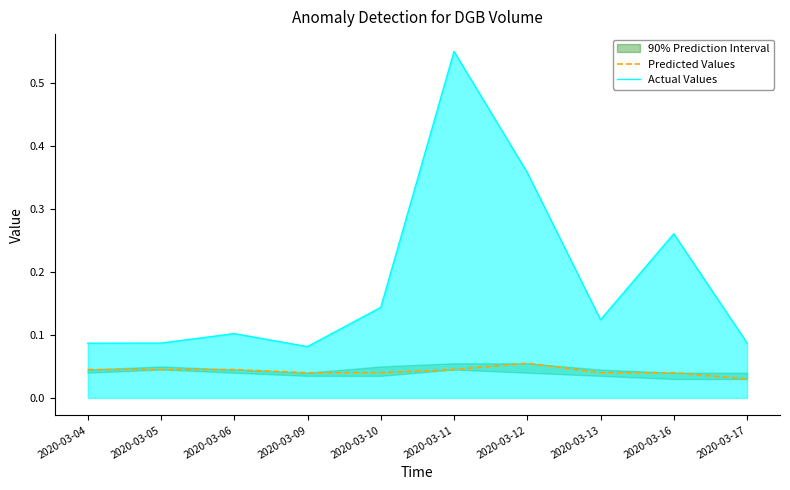

Rank the series by their maximum value, from highest to lowest.

Actual Values, Predicted Values